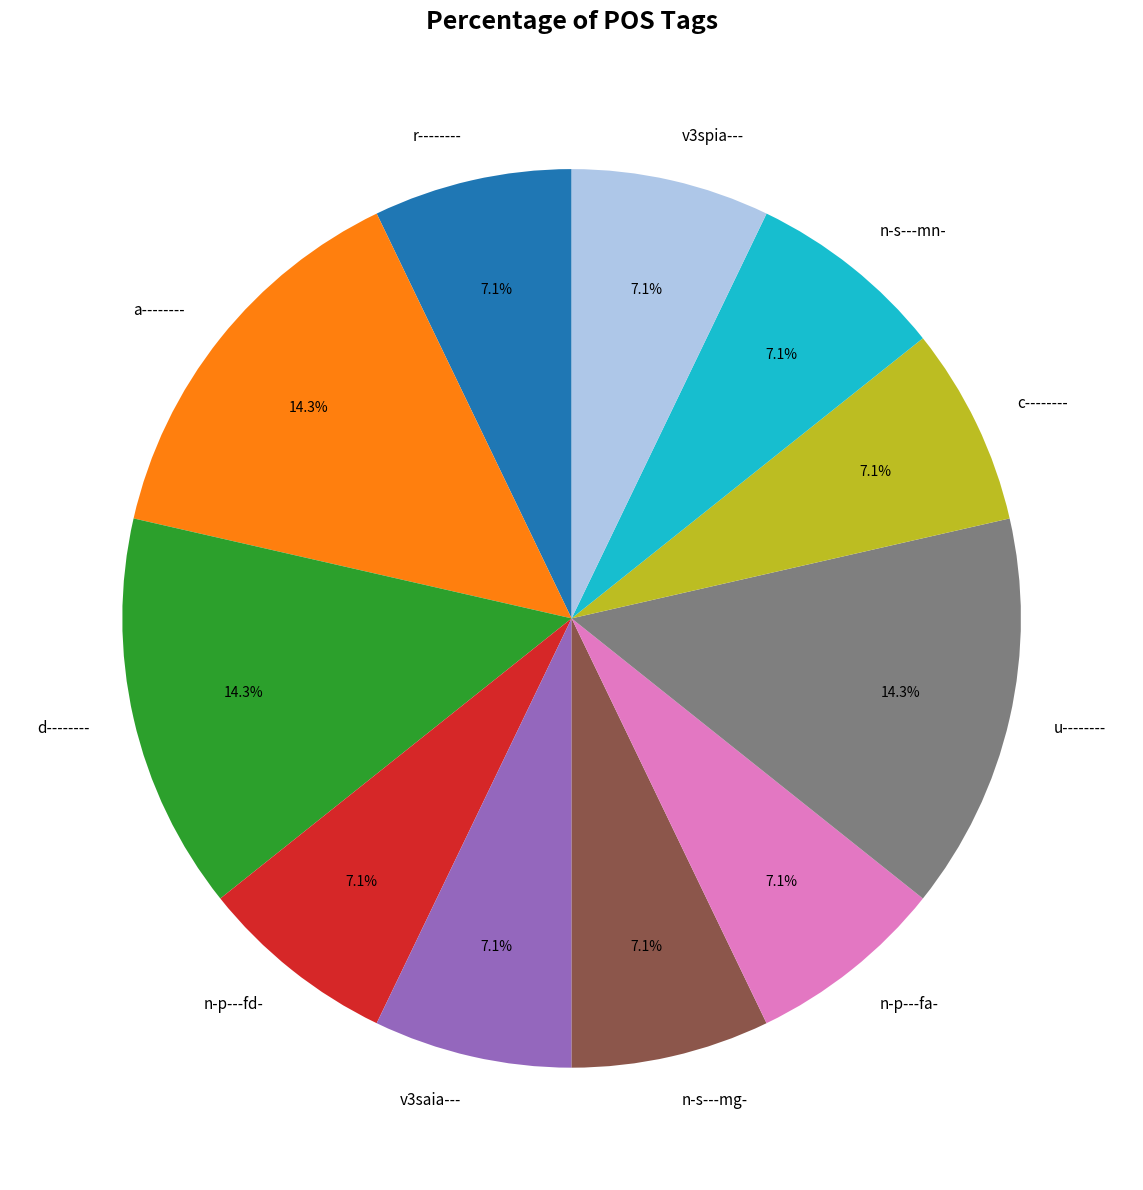

Does any single category account for the majority?

No